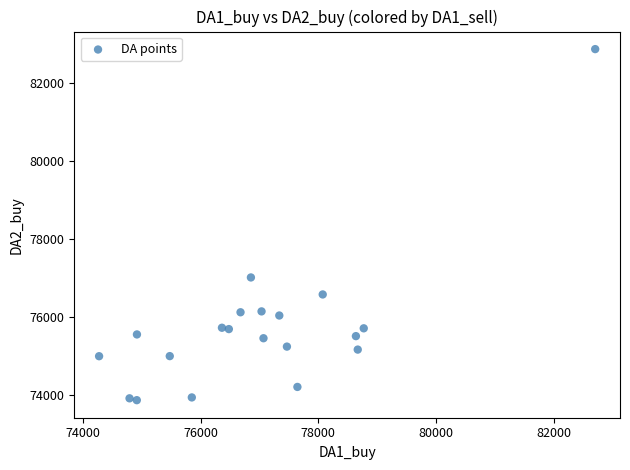

What is the range of X values (max minus min)?

8422.0